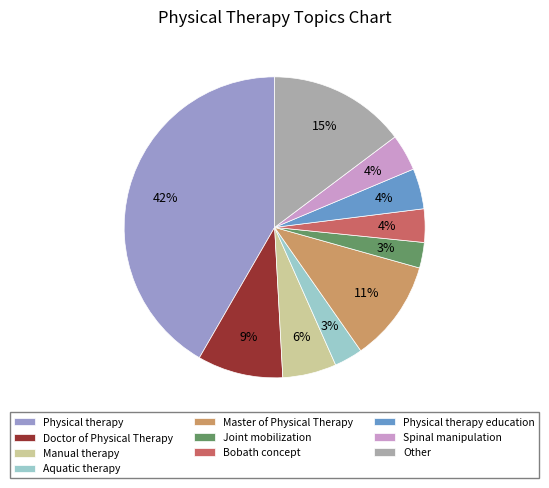

True or false: Bobath concept accounts for 4% of the total.

True